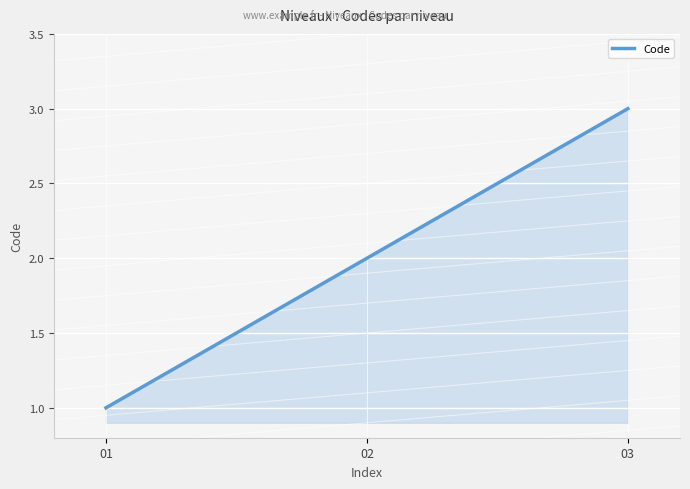

Is it true that the value at 03 is 1?

False